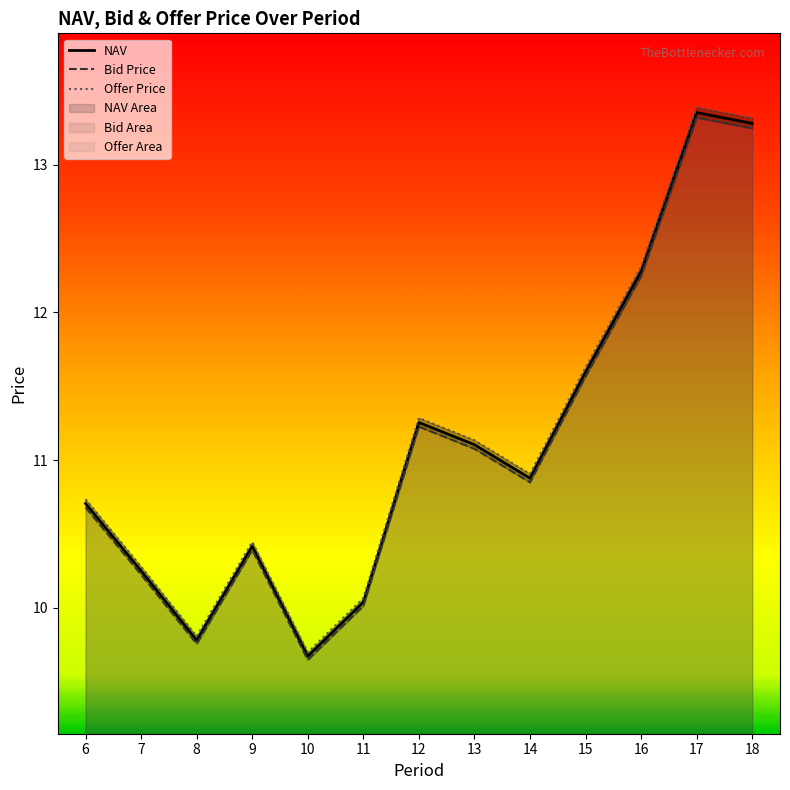

Does the chart display data point markers on the line(s)?

No